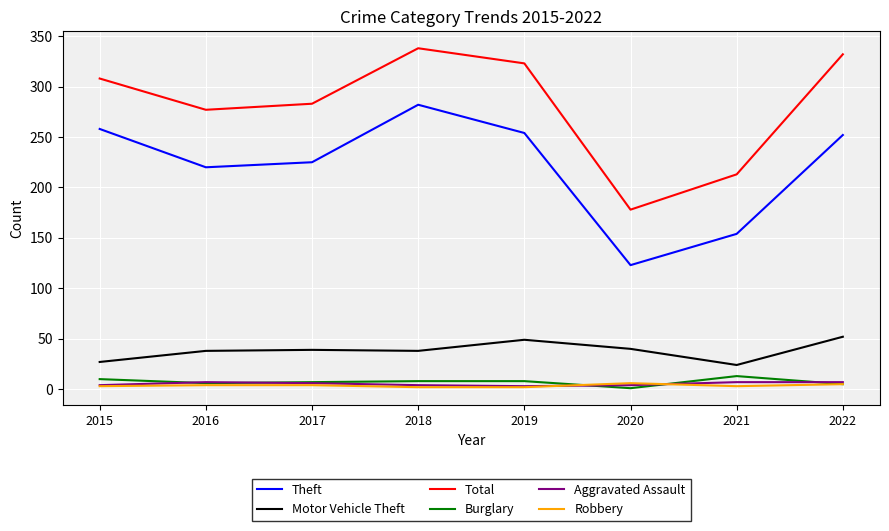

At which category does the chart reach its peak across all series?

2018